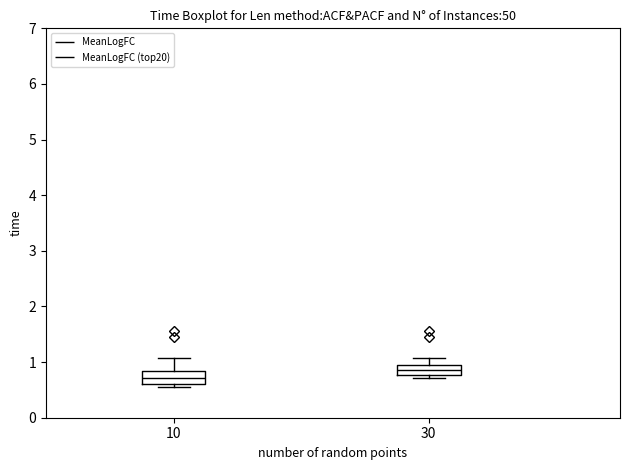

Reading left to right, read every box against the y-axis: the position of its median line, the range the box covers, and the ends of its whiskers. The values are not printed on the chart, so give them approximately, as read against the axis.

10: median 0.7, box 0.6 to 0.8, whiskers 0.6 (just below the box's lower edge) to 1.1
30: median 0.9 (inside the box), box 0.8 to 0.9, whiskers 0.7 to 1.1